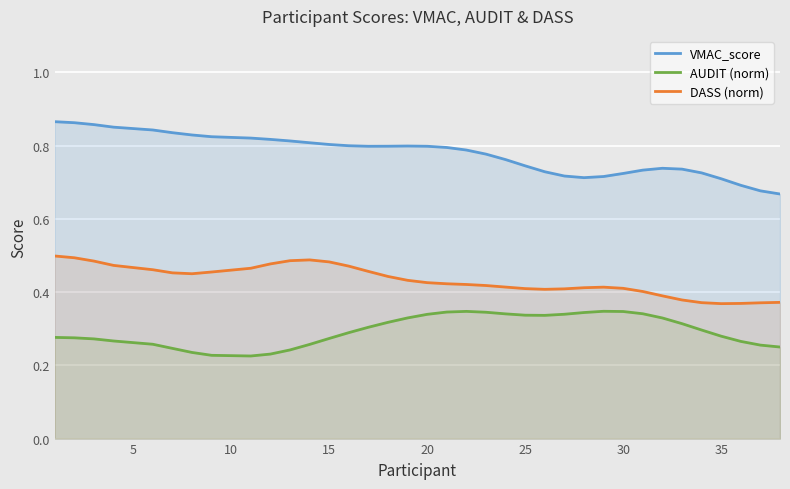

What is the average value of the VMAC_score series?

0.8